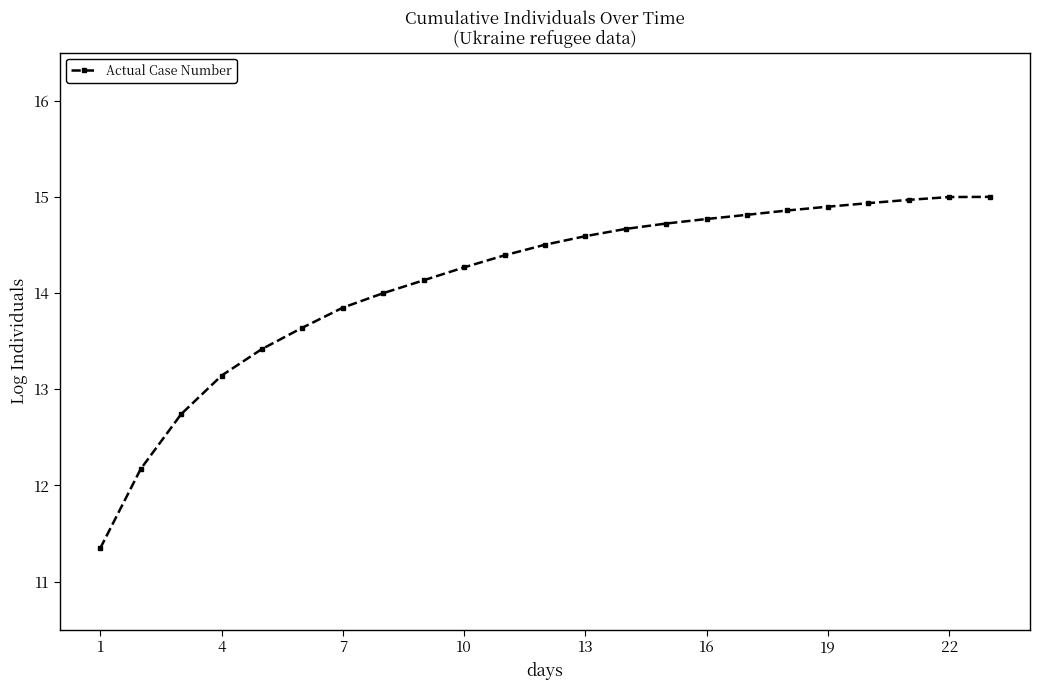

What is the value of the 23rd point from the left?

15.0